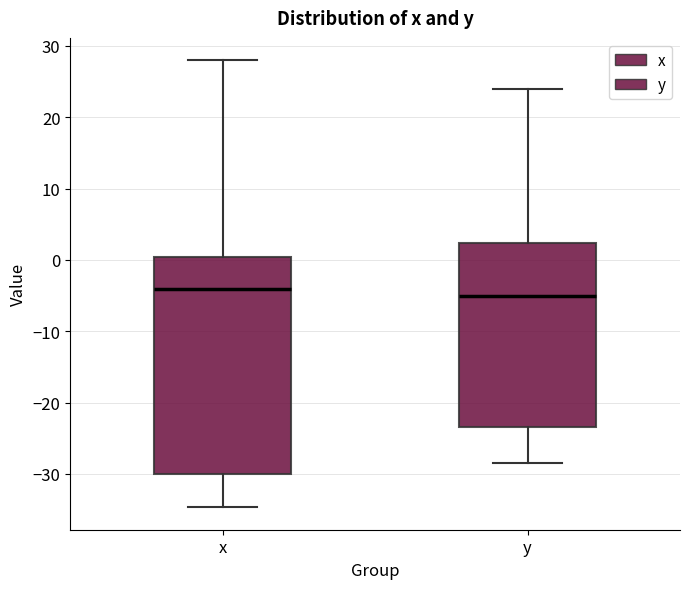

Comparing the boxes themselves (not the whiskers), which one is the tallest?

x